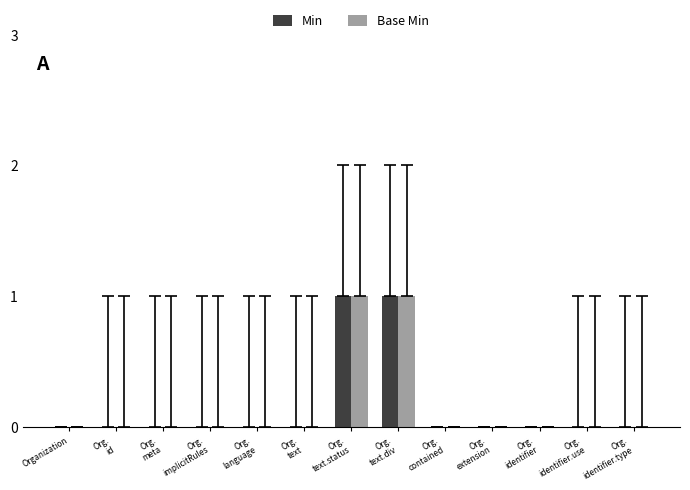

Does the chart contain stacked bars?

No